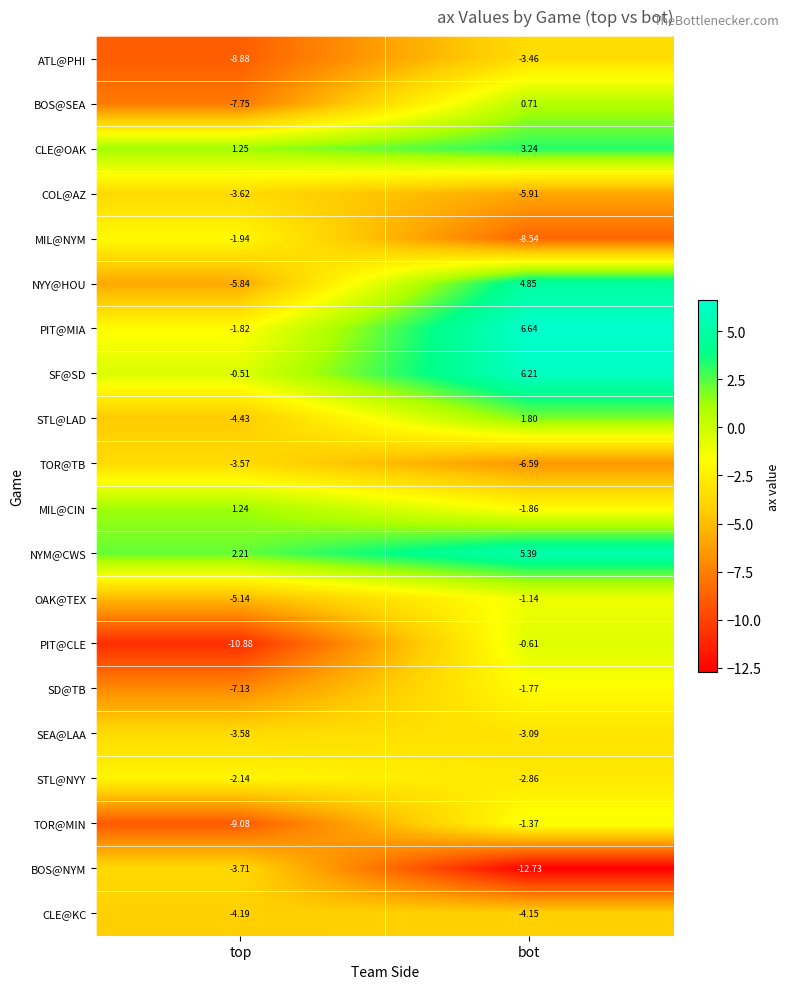

At which category is the sum across all series the highest?

bot